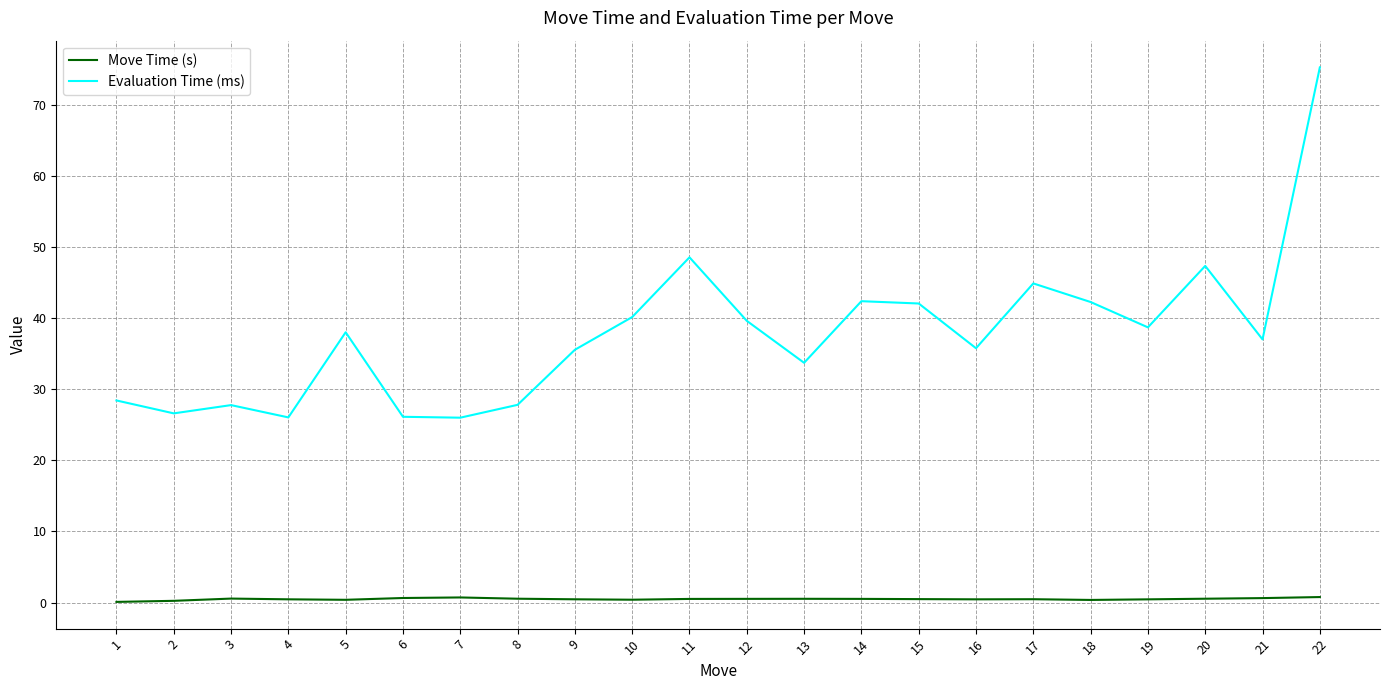

At 1, list the series in order from largest to smallest.

Evaluation Time (ms), Move Time (s)